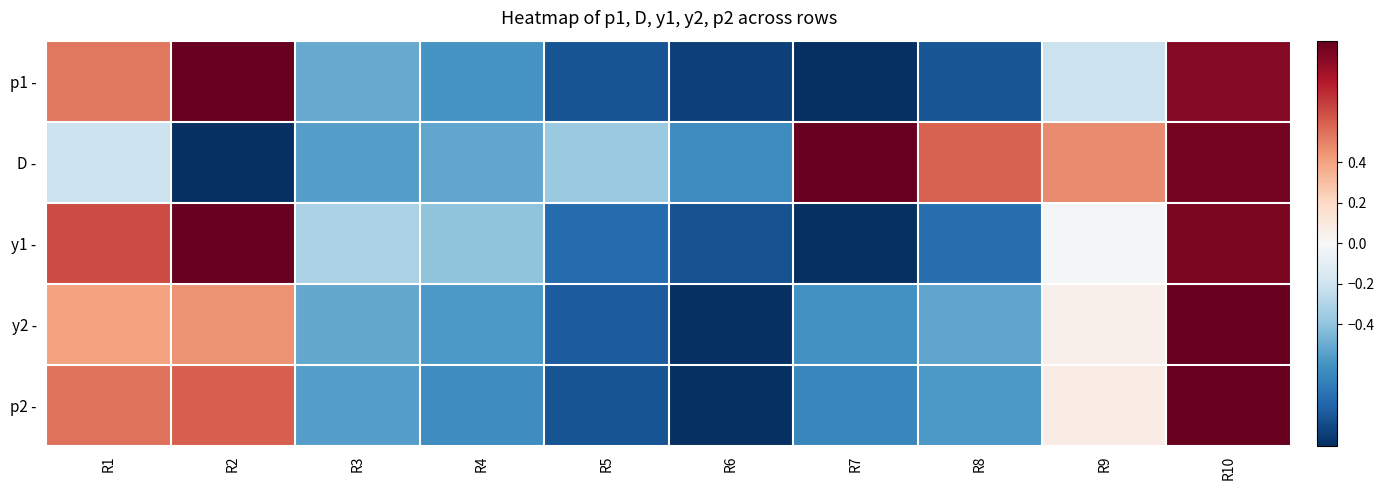

Which has a higher value, R1 or R3?

R1